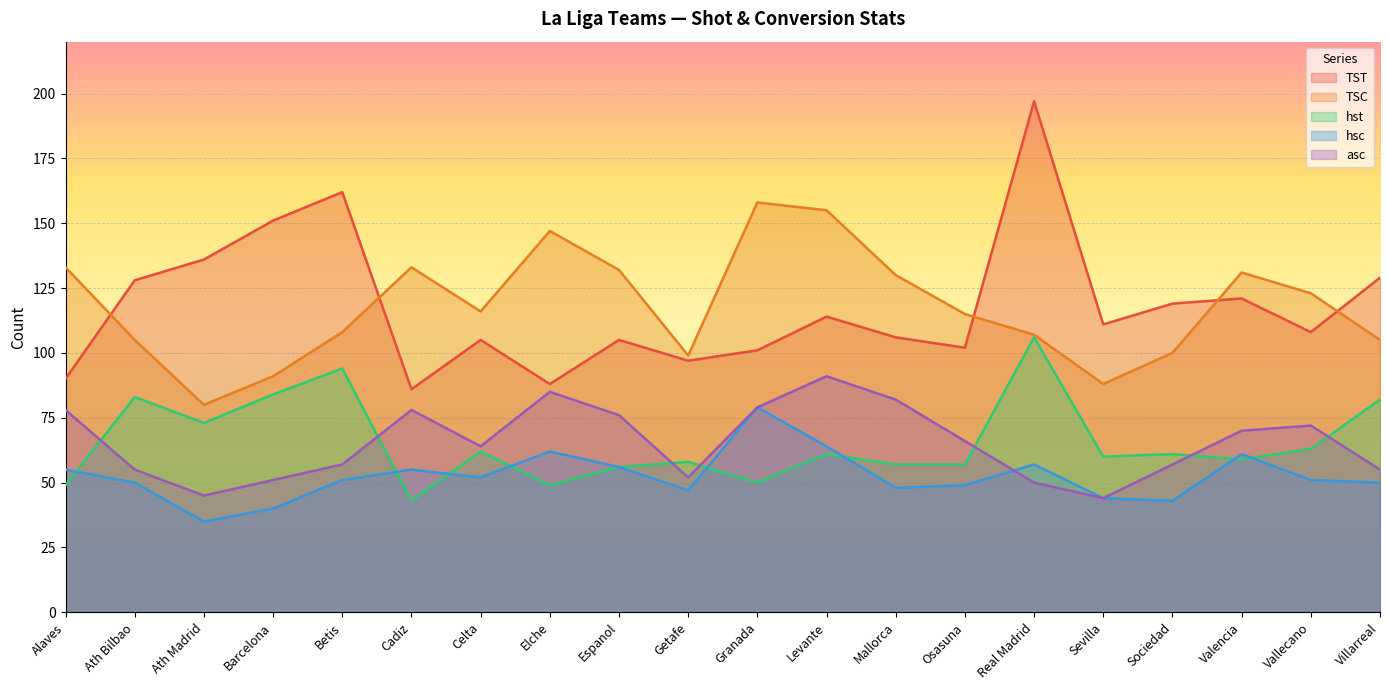

What is the average value of the TST series?

118